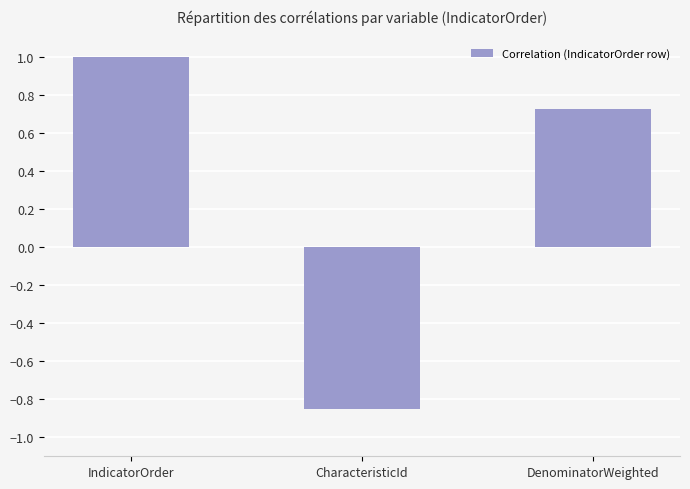

What is the difference between the values at DenominatorWeighted and CharacteristicId?

1.6